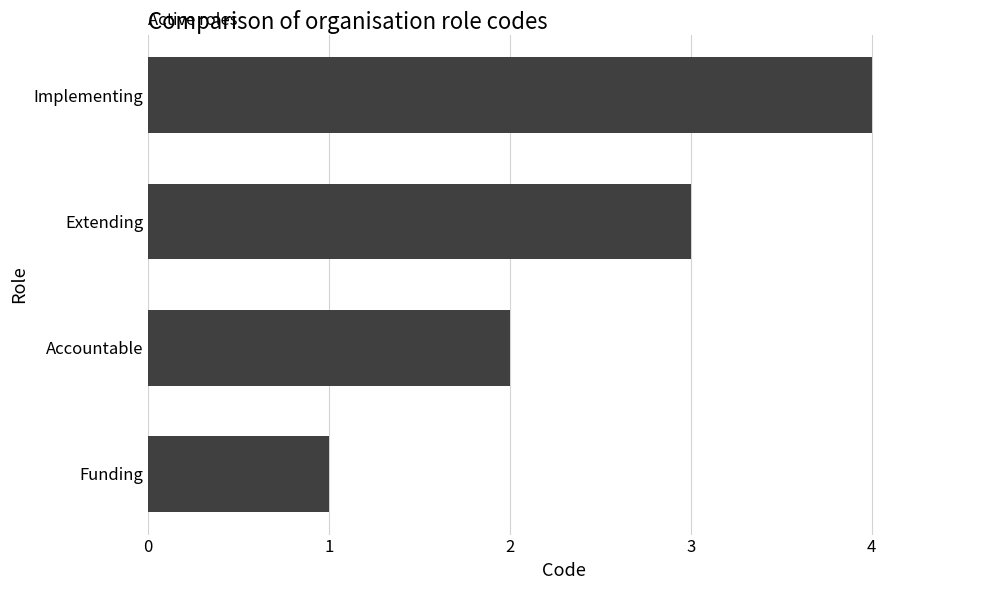

Which category has the highest value across all series?

Implementing